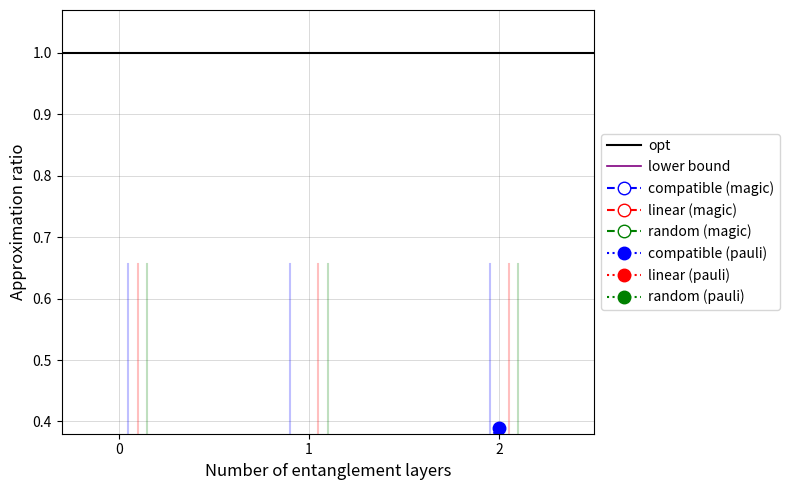

Is the value of compatible (pauli) at 1 greater than the value of random (pauli) at 1?

No